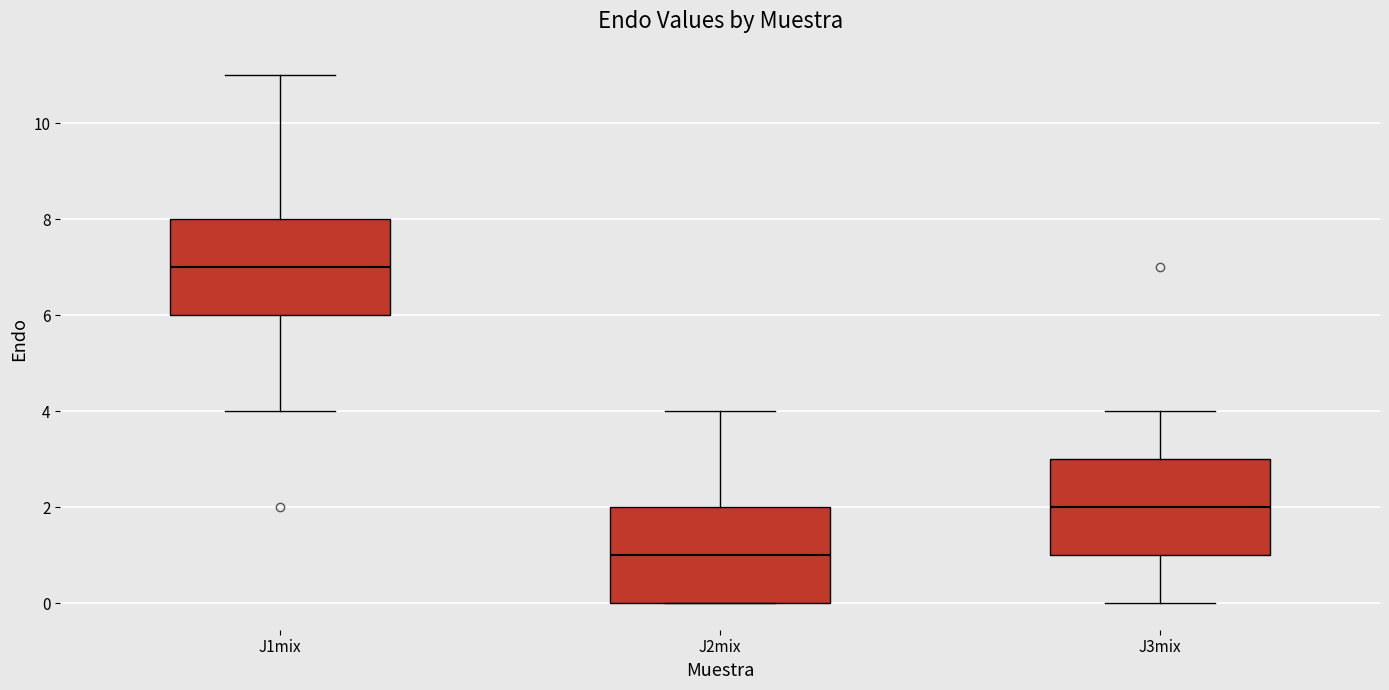

Reading left to right, transcribe this box plot: for each box, give where its median line is, the range the box spans, and where its two whiskers end, as read against the y-axis. The values are not printed on the chart, so give them approximately, as read against the axis.

J1mix: median 7, box 6 to 8, whiskers 4 to 11
J2mix: median 1, box 0 to 2, whiskers 0 to 4
J3mix: median 2, box 1 to 3, whiskers 0 to 4